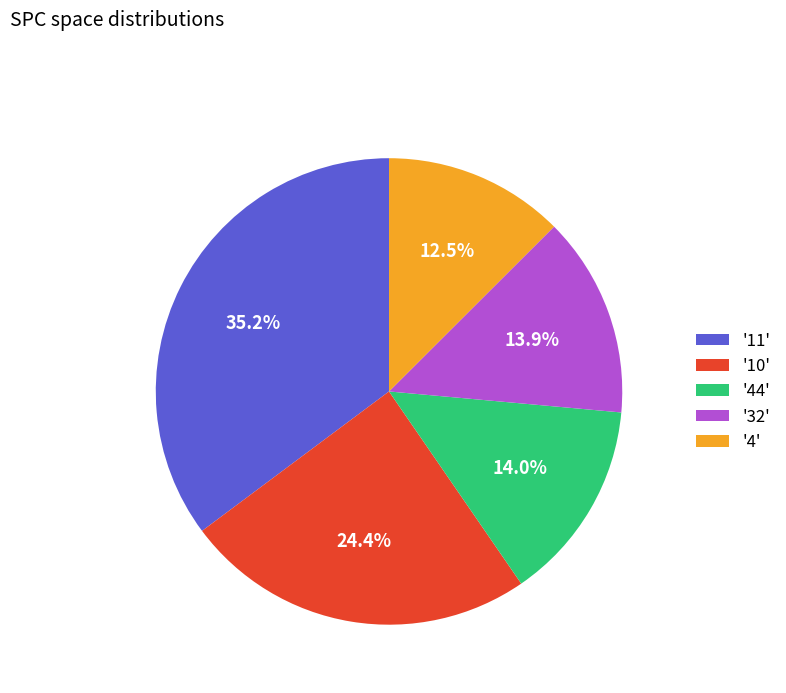

Which slice is the smallest?

'4'